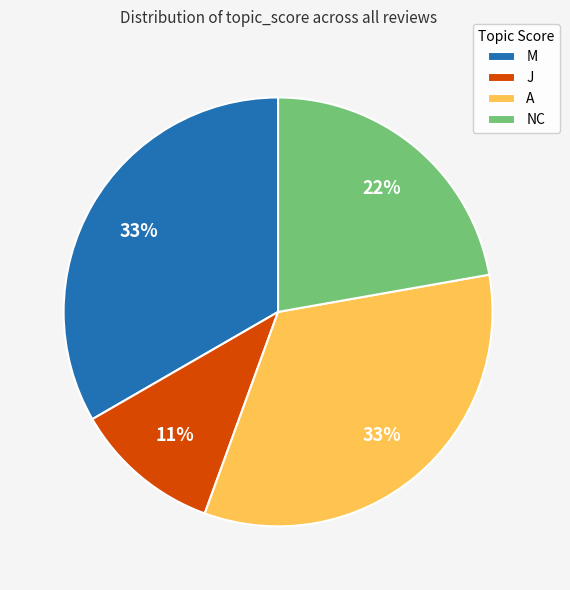

To the nearest percent, what is the difference between the M and NC slice percentages?

11%